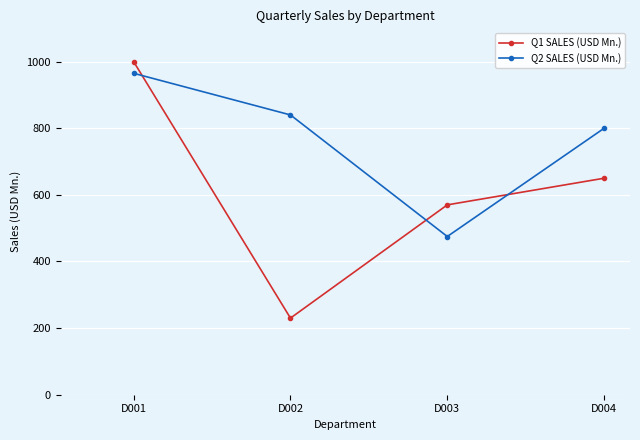

Where is the first local minimum for Q2 SALES (USD Mn.)?

D003